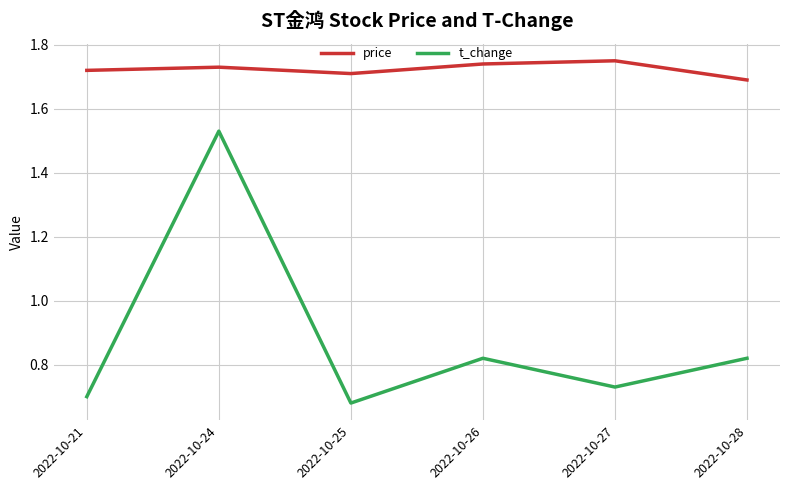

True or false: t_change and price cross at least once.

False